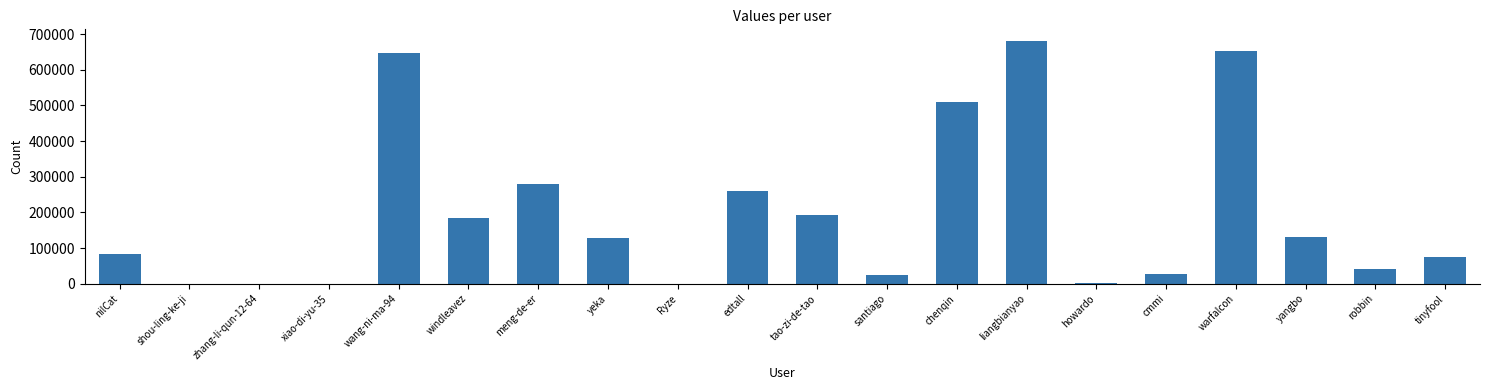

Where is the data nearest to the value 339867?

meng-de-er